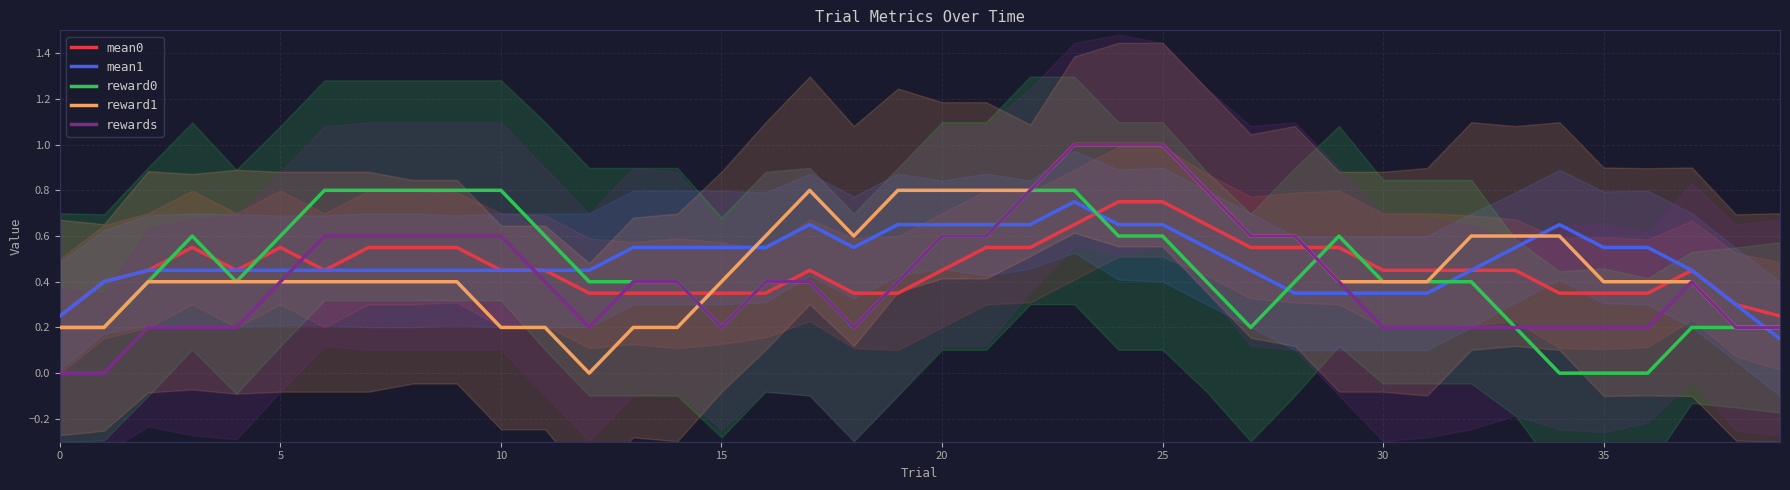

List the series in order of their peak value, lowest first.

mean0, mean1, reward0, reward1, rewards